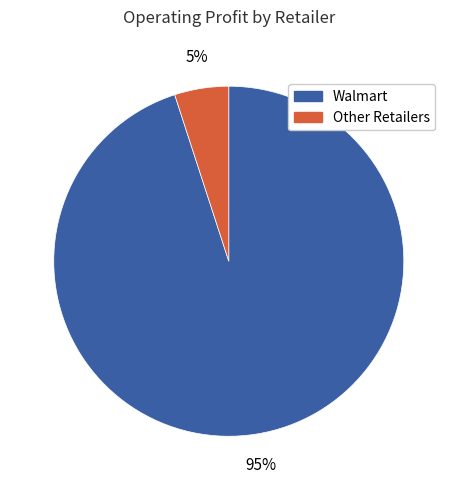

How many slices are in this pie chart?

2